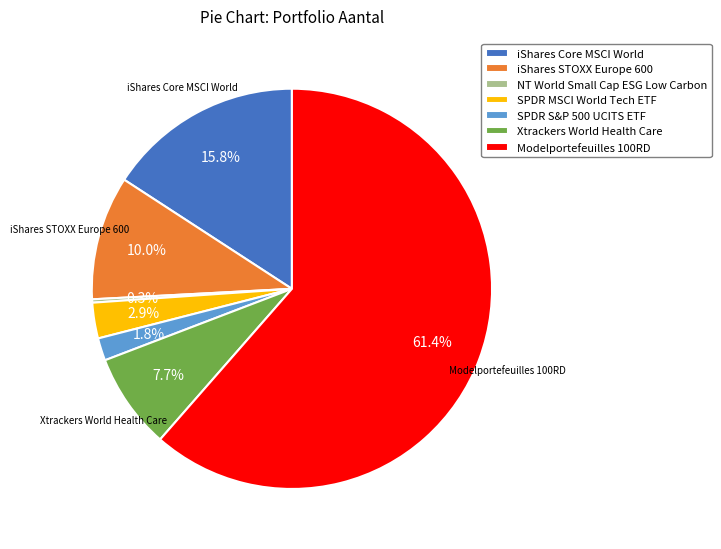

To the nearest percent, what percentage of the pie is iShares Core MSCI World?

16%